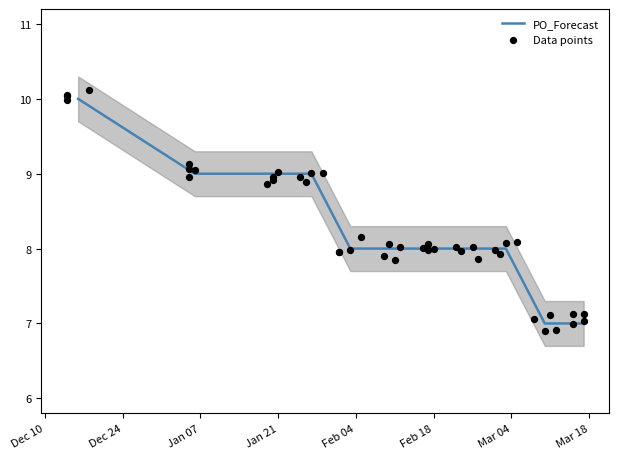

Between 2025-02-03 and 2025-02-24, which is larger?

2025-02-03